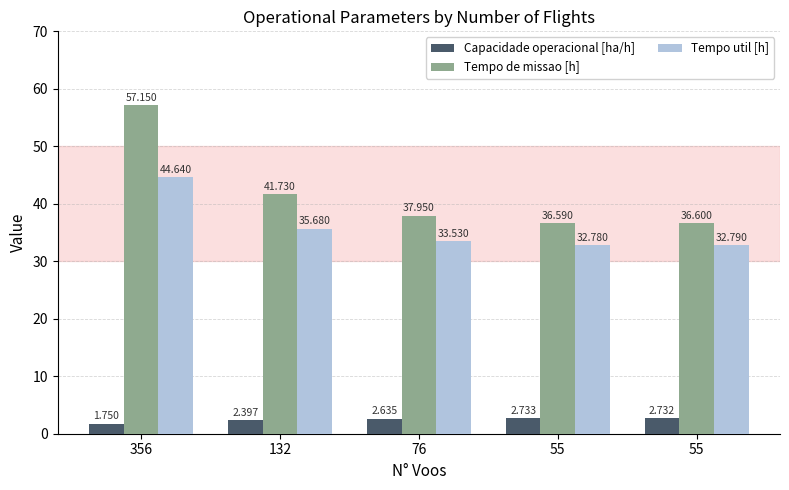

What is the difference between the maximum and minimum values in the Tempo de missao [h] series?

20.6